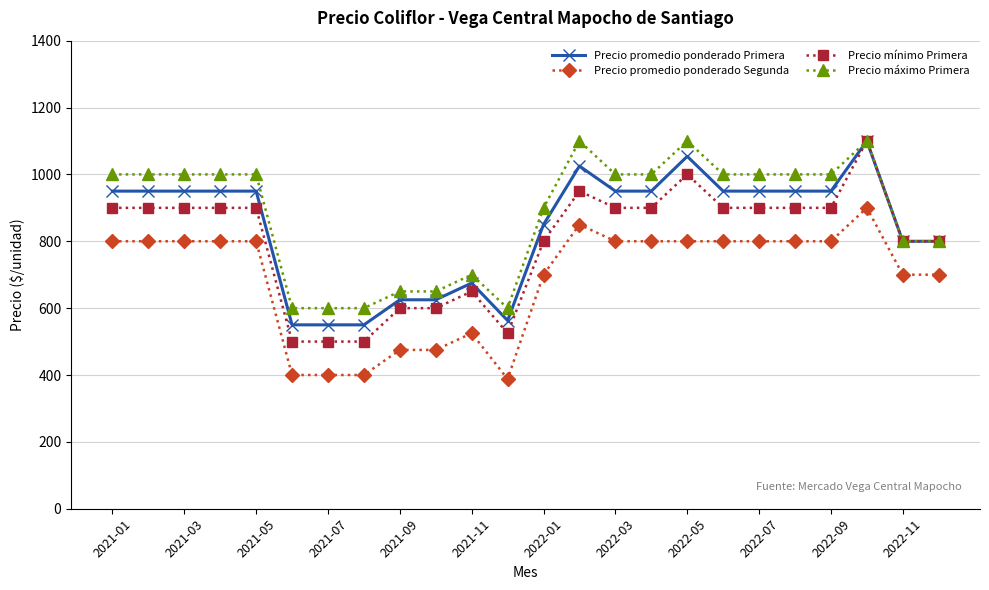

What is the value of the Precio promedio ponderado Segunda point at the 11th from the left?

525